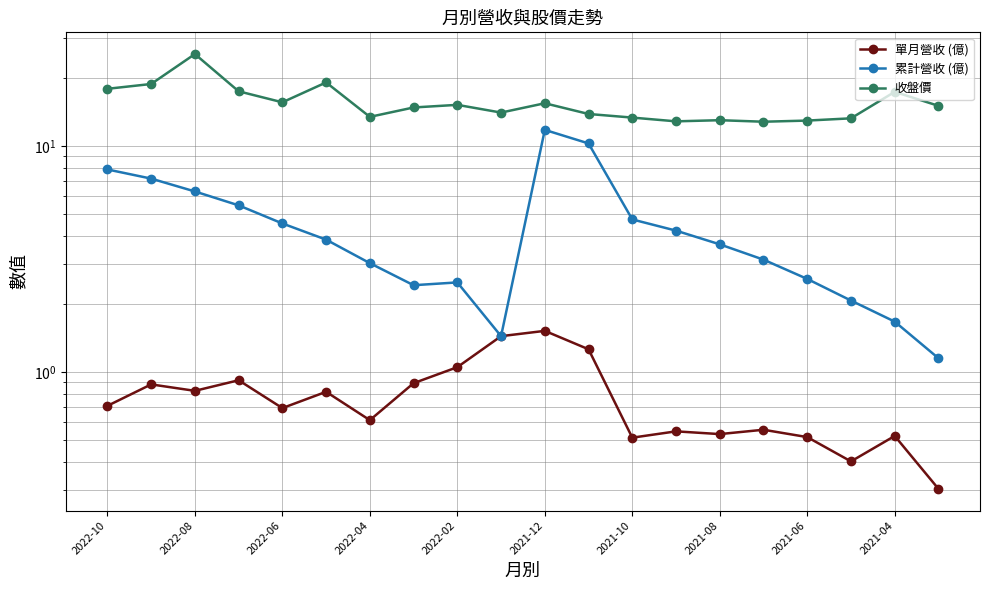

What is the total value across all series at 2021-10?

18.6